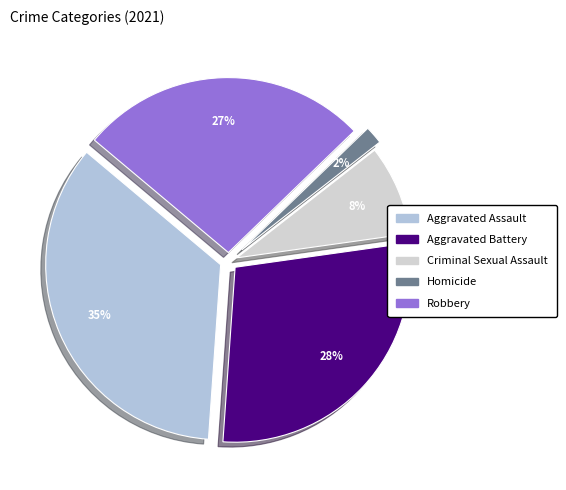

Count the number of slices in the pie.

5